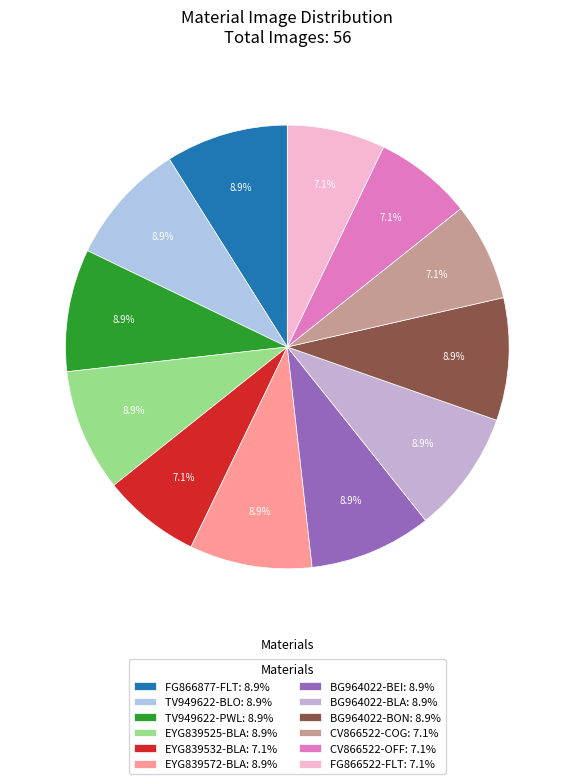

Which category has the biggest portion of the pie?

FG866877-FLT